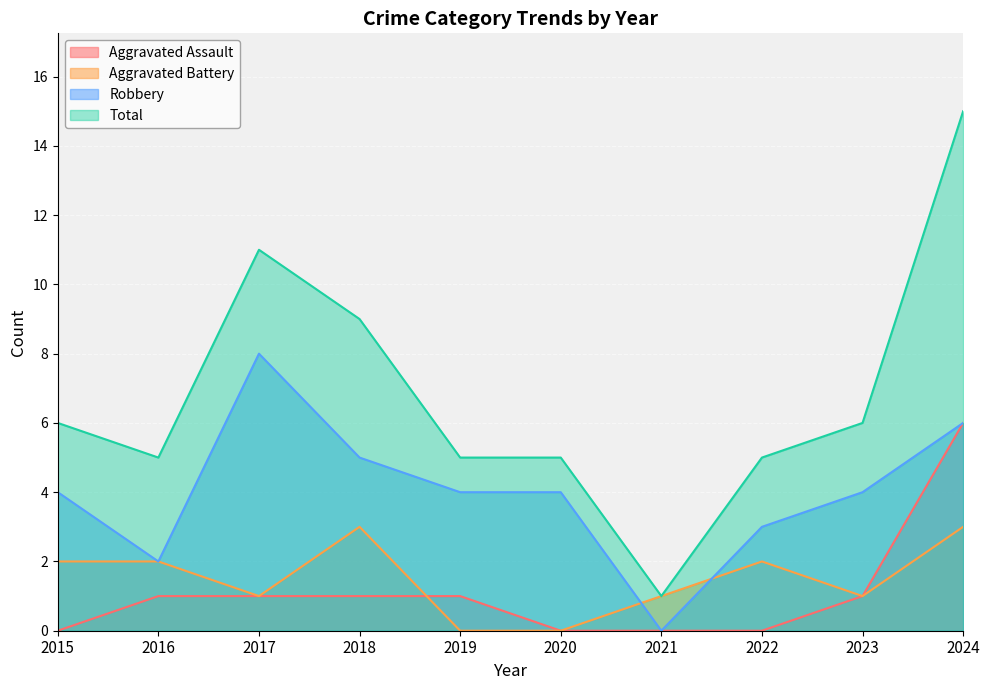

Between 2024 and 2019, which is larger?

2024